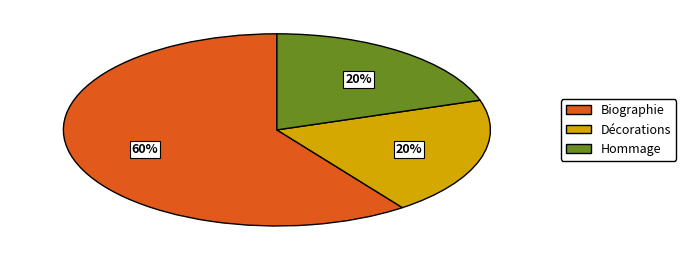

Combined, do Hommage and Décorations account for over 50%?

No